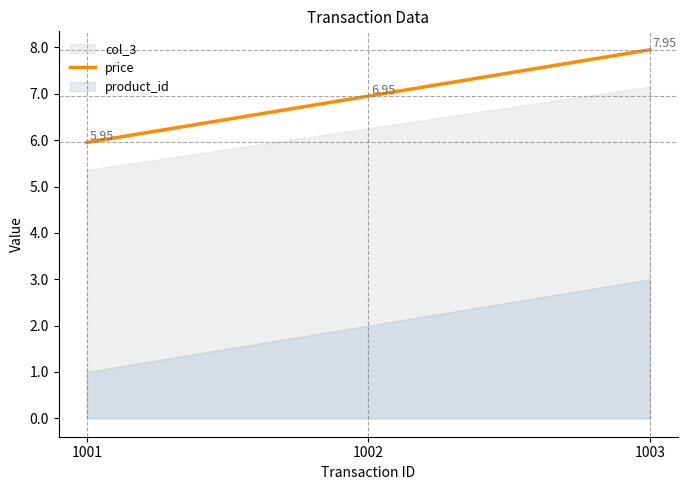

At which category does the chart reach its peak across all series?

1003